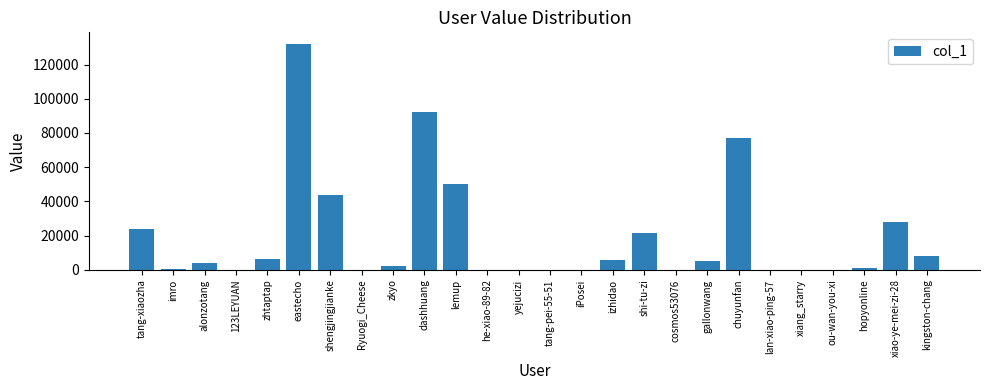

What is the sum of all values?

502297